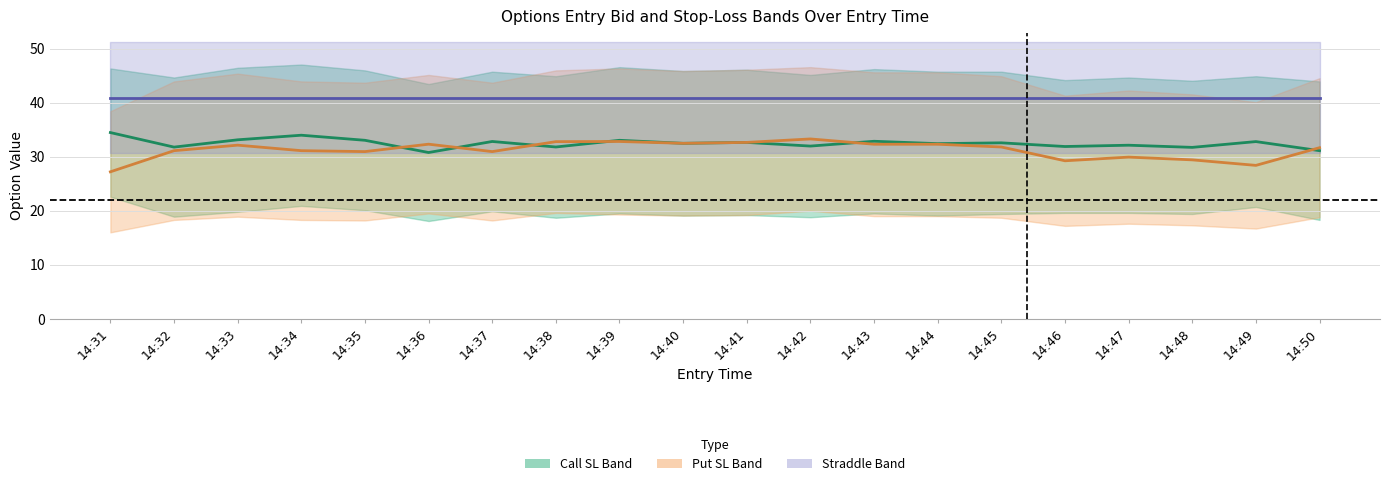

At which label does Call Mid reach its minimum?

14:36